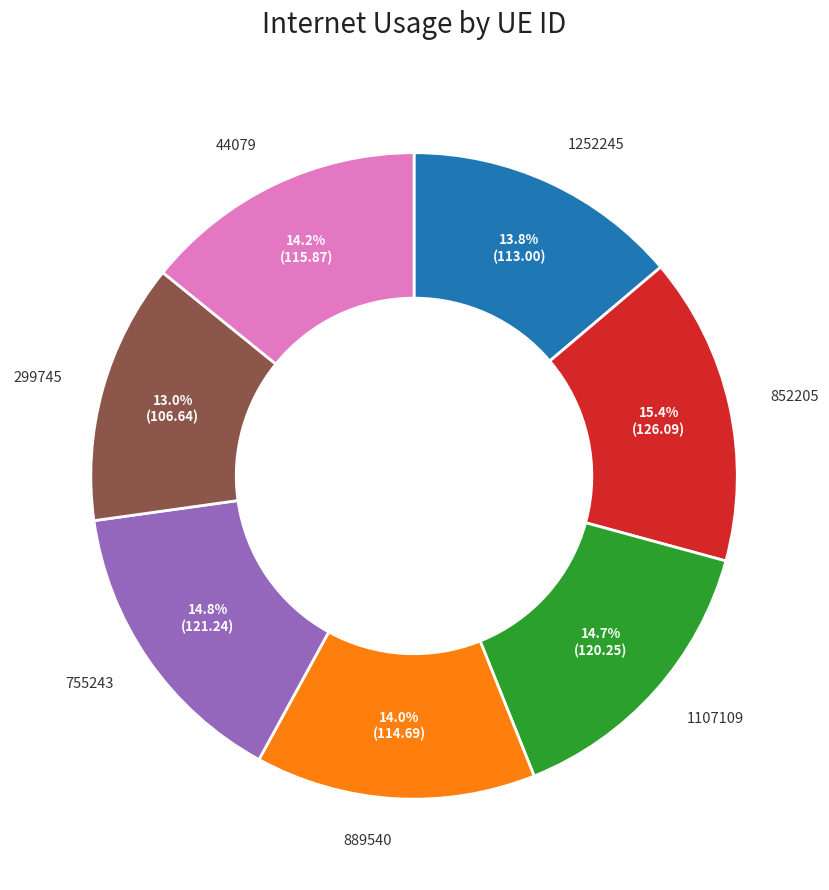

Is it true that 44079 is 14% of the pie?

True